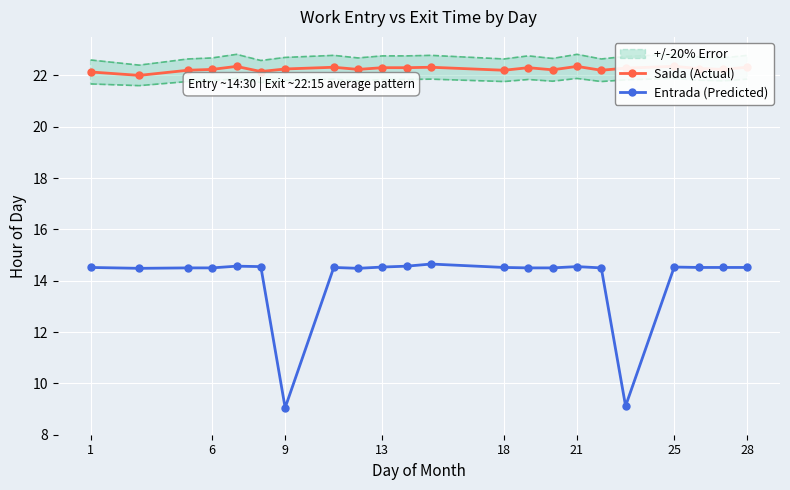

What is the minimum value for Entrada (Predicted)?

9.1